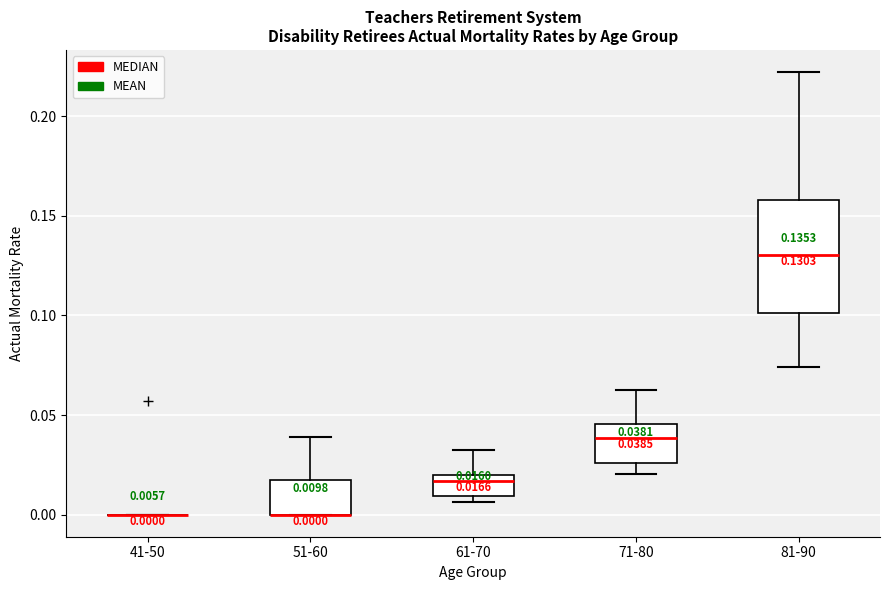

Which box is the tallest, from its lower edge to its upper edge?

81-90